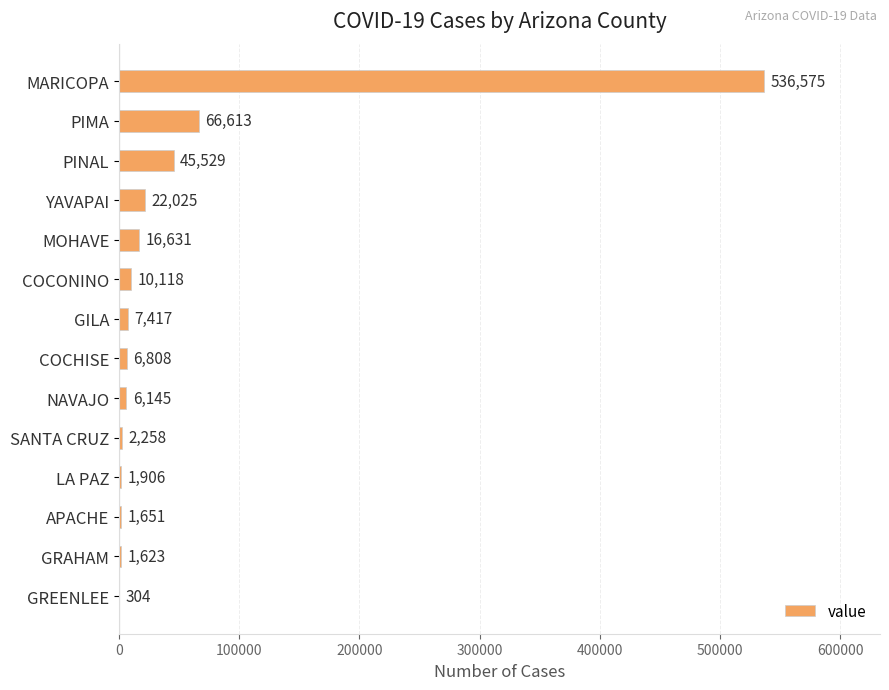

True or false: the data shows 1623 at GRAHAM.

True